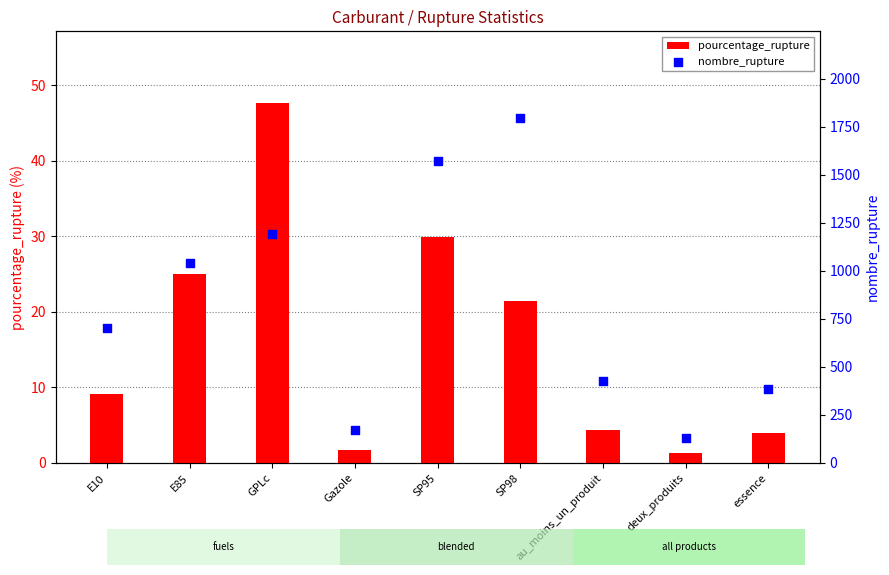

Which series reaches the maximum Y coordinate?

nombre_rupture